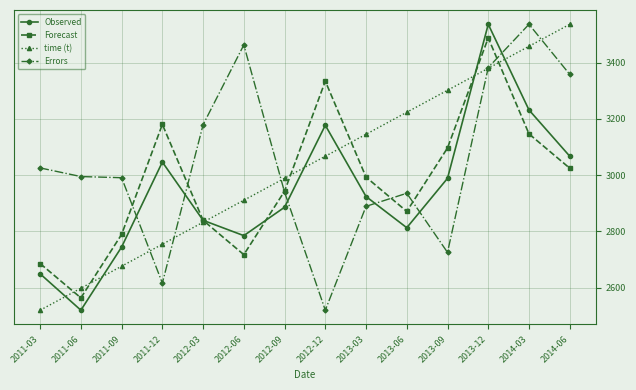

In Forecast, how many points are higher than both neighbors (excluding endpoints)?

3